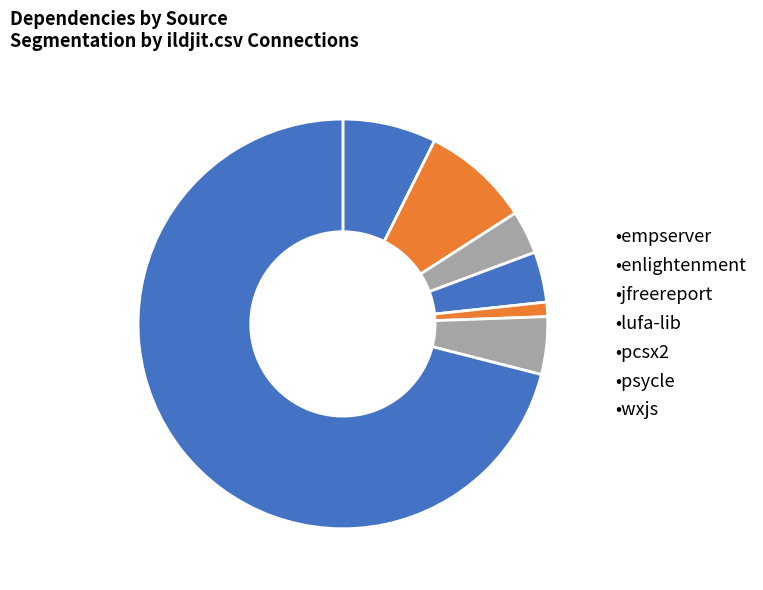

How many segments does this pie chart have?

7